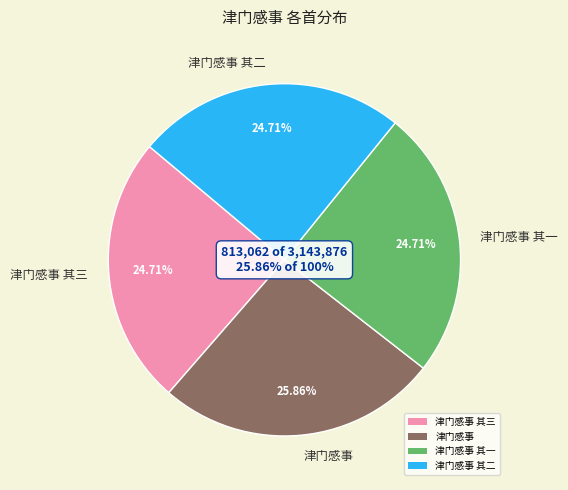

Count the number of slices in the pie.

4